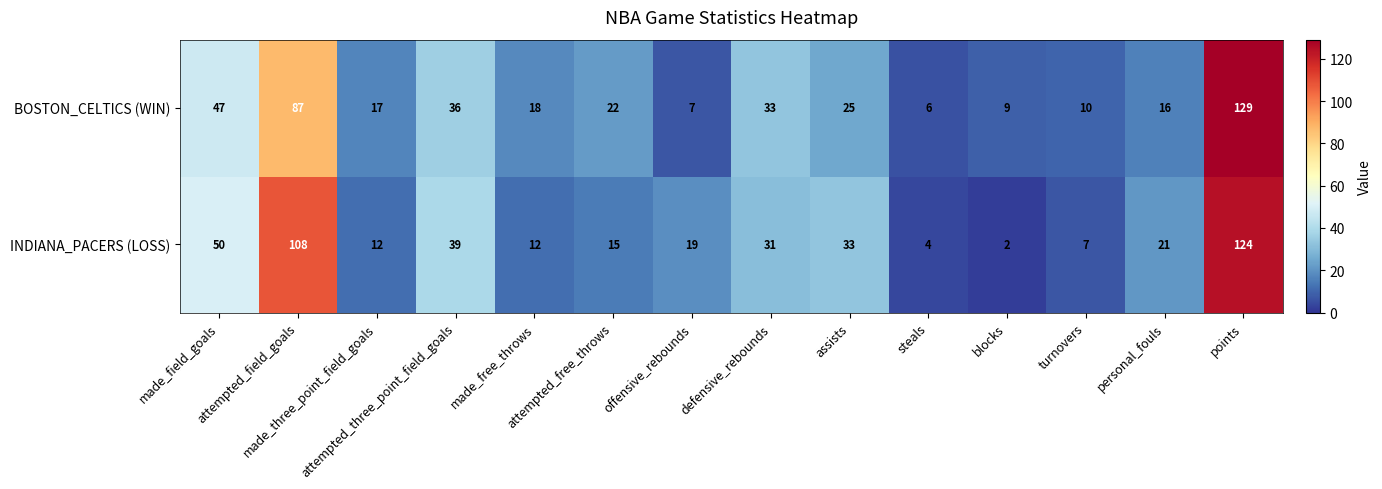

Which series has the widest spread of values?

BOSTON_CELTICS (WIN)